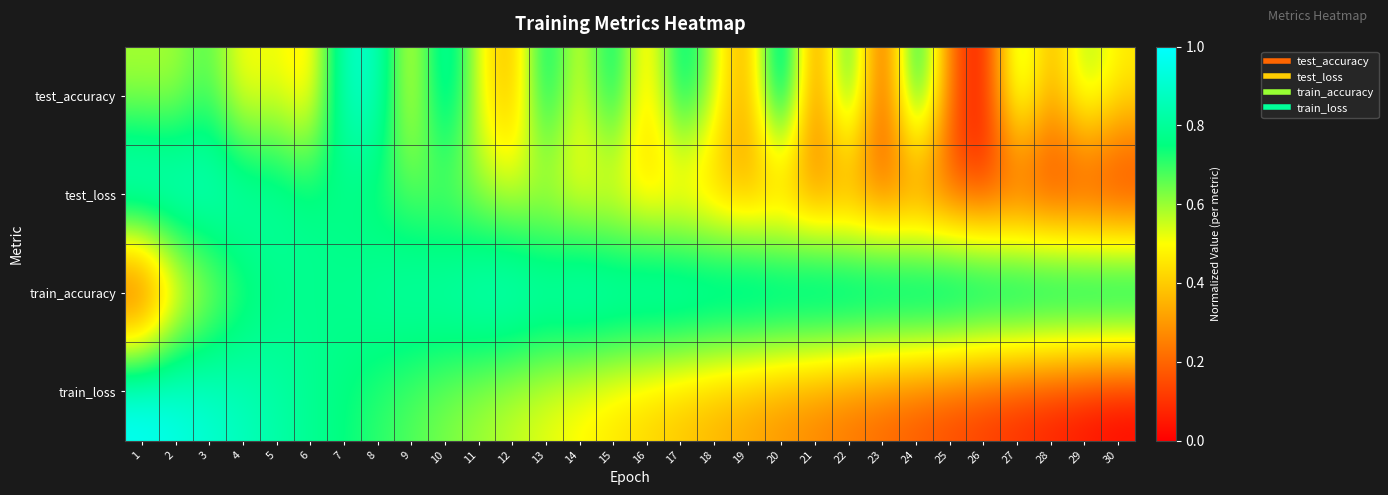

Rank the series at 9 from highest to lowest value.

train_accuracy, test_loss, train_loss, test_accuracy